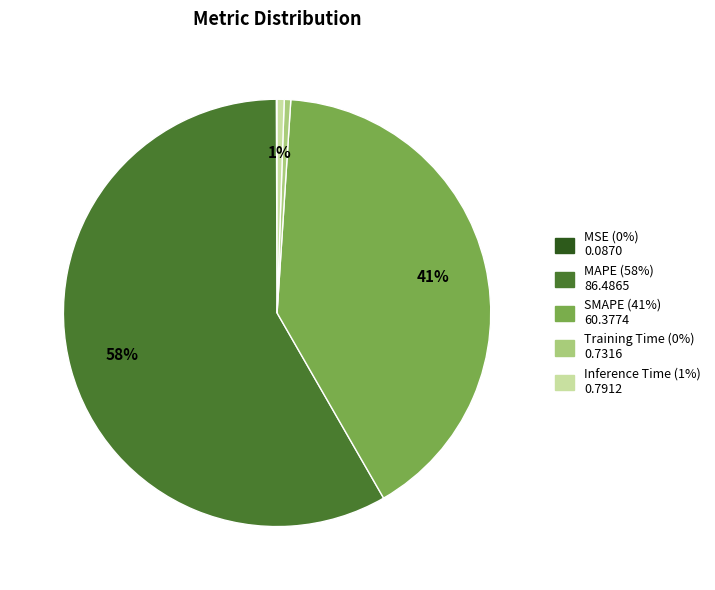

Which slice is the largest?

MAPE